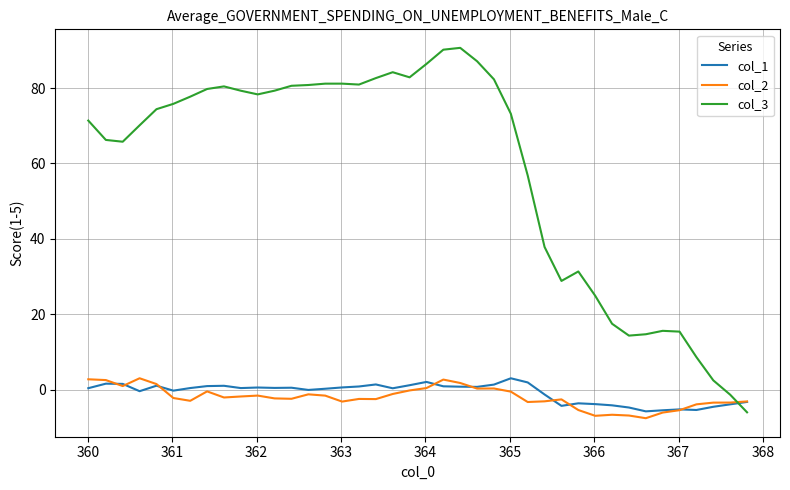

What is the minimum value shown in the chart?

-7.6